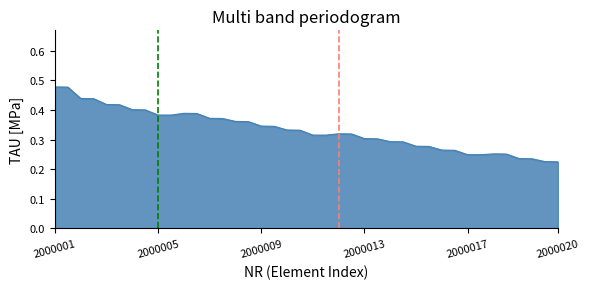

At which category does the data reach its first local valley?

9